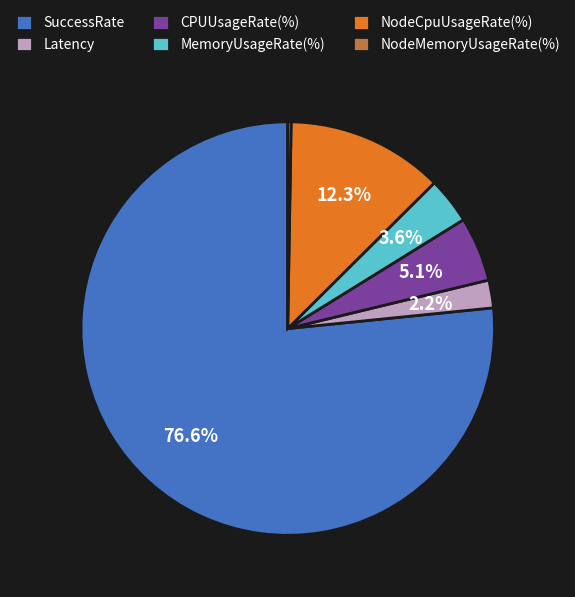

Between CPUUsageRate(%) and NodeCpuUsageRate(%), which is larger?

NodeCpuUsageRate(%)